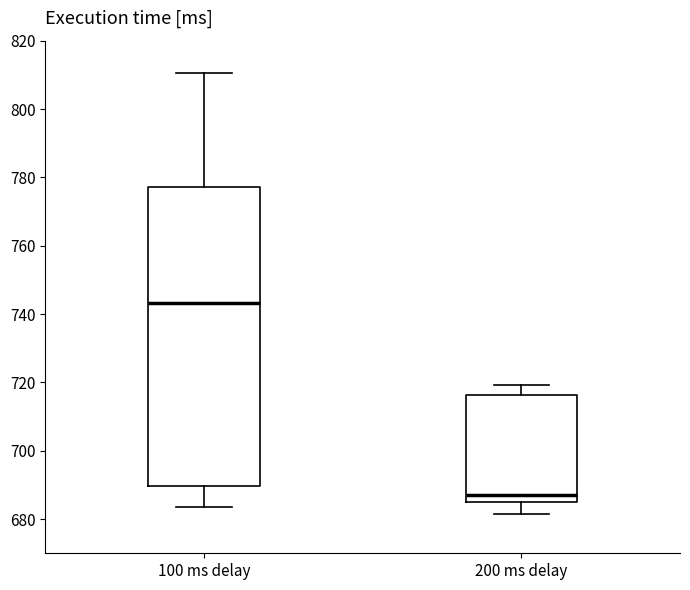

Reading left to right, read every box against the y-axis: the position of its median line, the range the box covers, and the ends of its whiskers. The values are not printed on the chart, so give them approximately, as read against the axis.

100 ms delay: median 744, box 690 to 778, whiskers 684 to 810
200 ms delay: median 688, box 686 to 716, whiskers 682 to 720